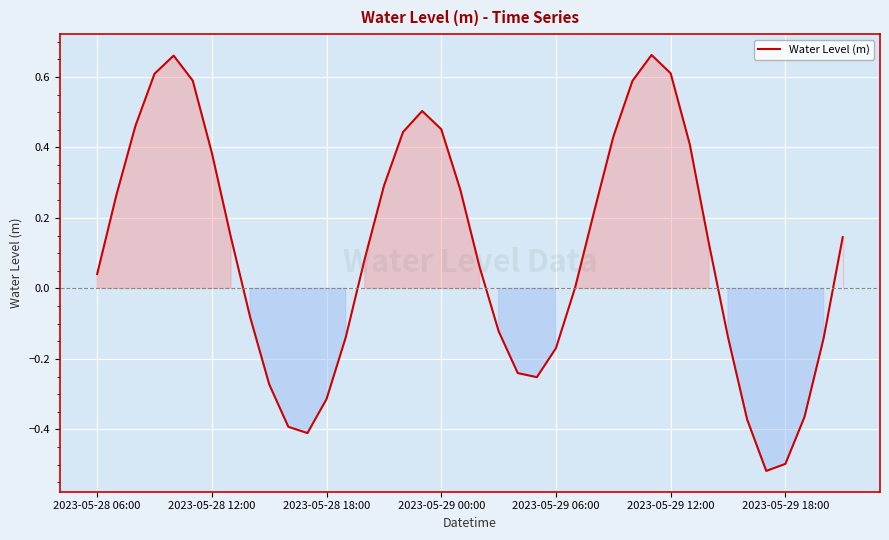

What is the difference between the maximum and minimum values?

1.2